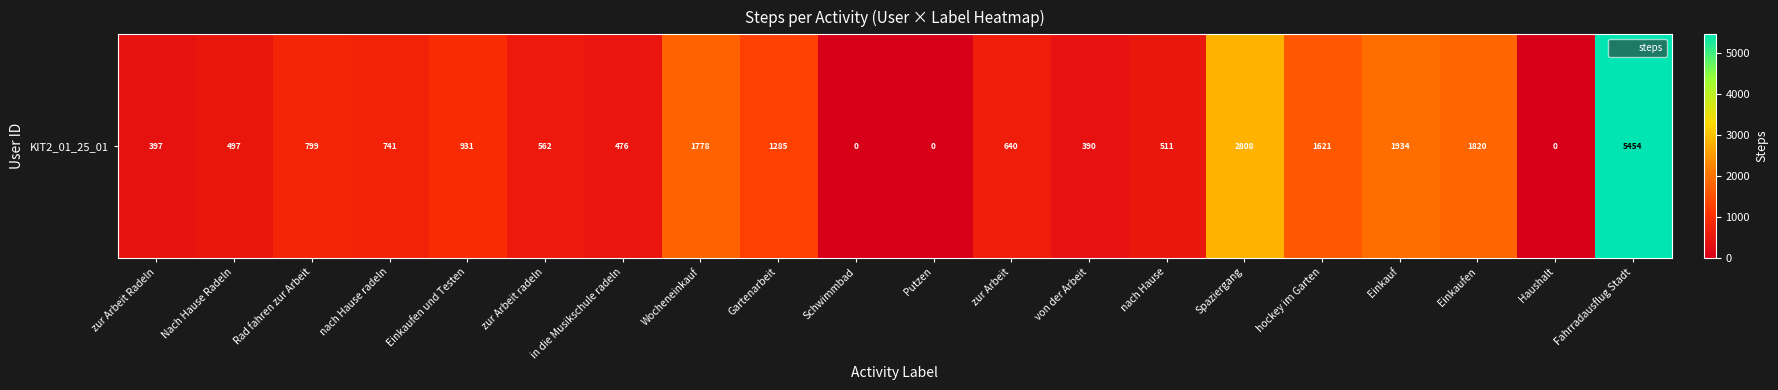

At which label is the value closest to 2727?

Spaziergang